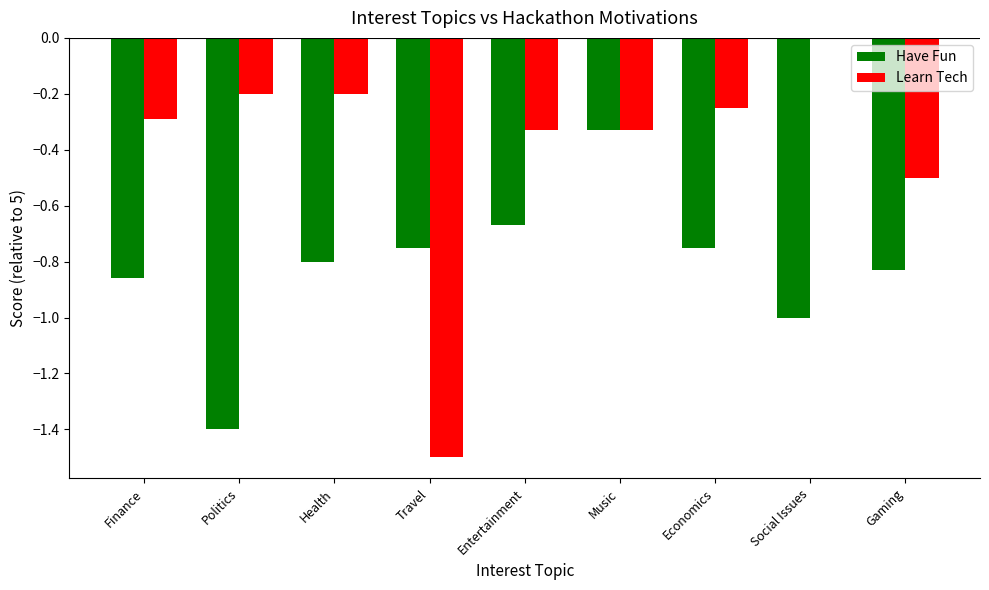

Between Health and Music, which series saw the biggest shift?

Have Fun